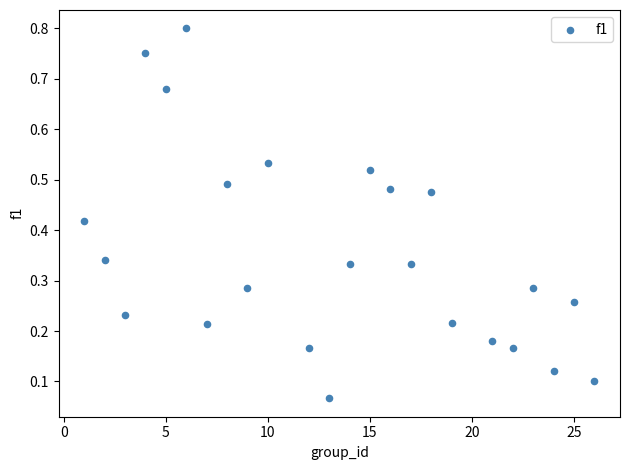

What is the range of X values (max minus min)?

25.0